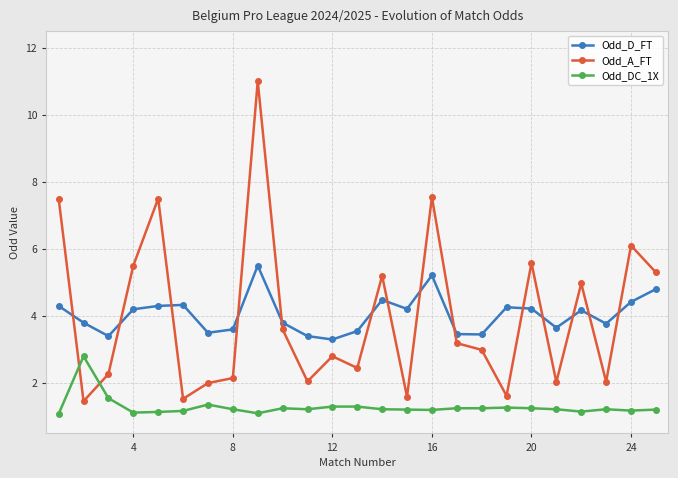

True or false: Odd_D_FT and Odd_A_FT cross at least once.

True